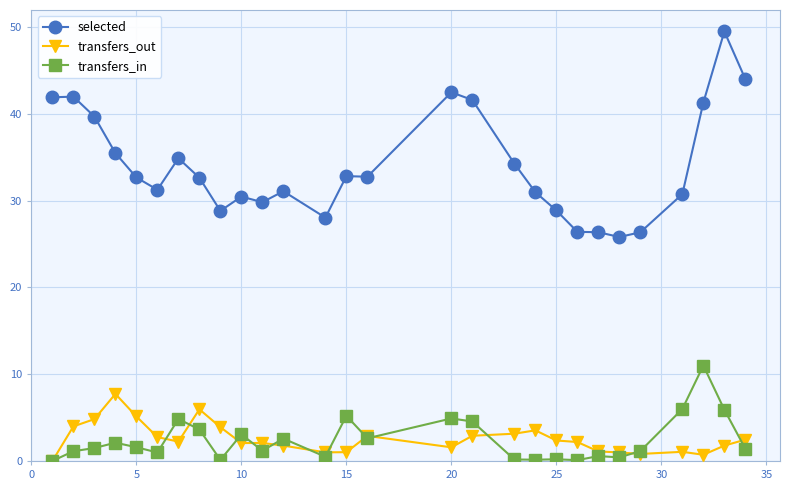

What is the value of the transfers_out point at the 3rd from the left?

4.8